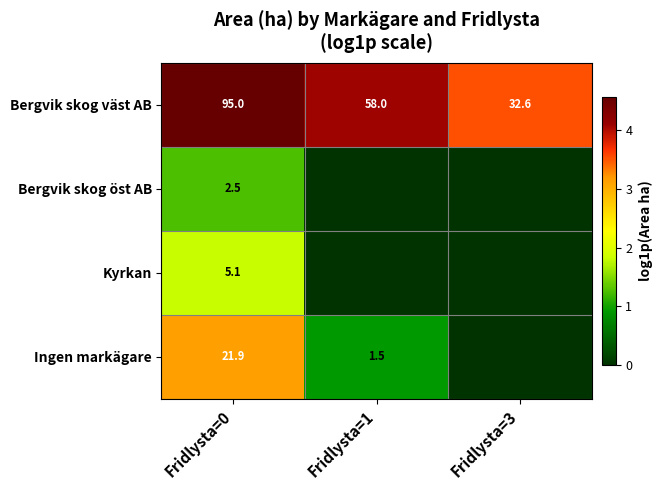

Is the value of Bergvik skog väst AB at Fridlysta=1 greater than the value of Bergvik skog öst AB at Fridlysta=0?

Yes